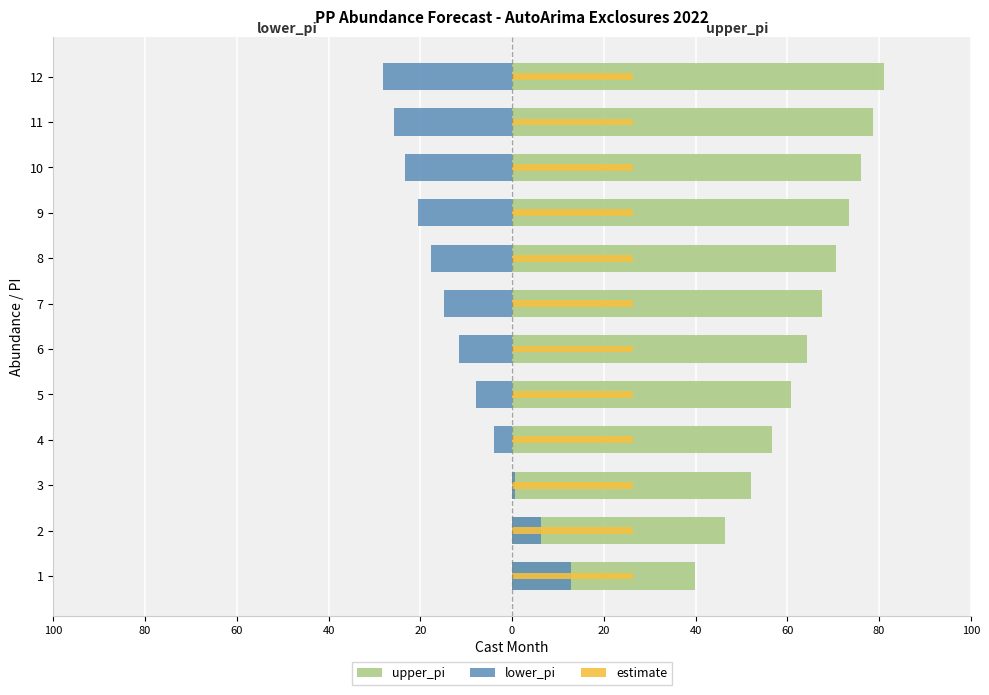

At how many categories does at least one series exceed 73?

4